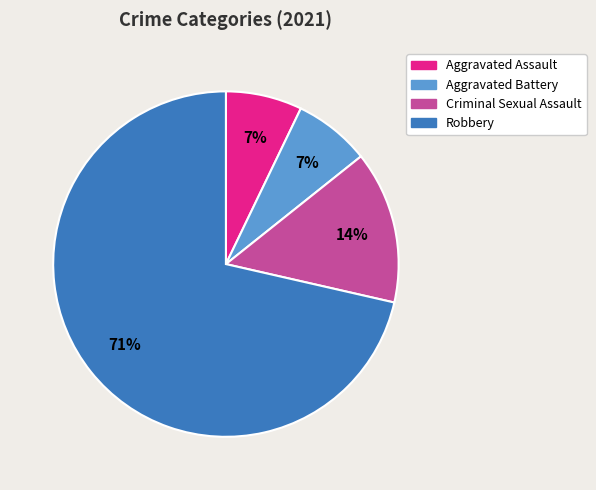

Between Aggravated Battery and Criminal Sexual Assault, which is larger?

Criminal Sexual Assault